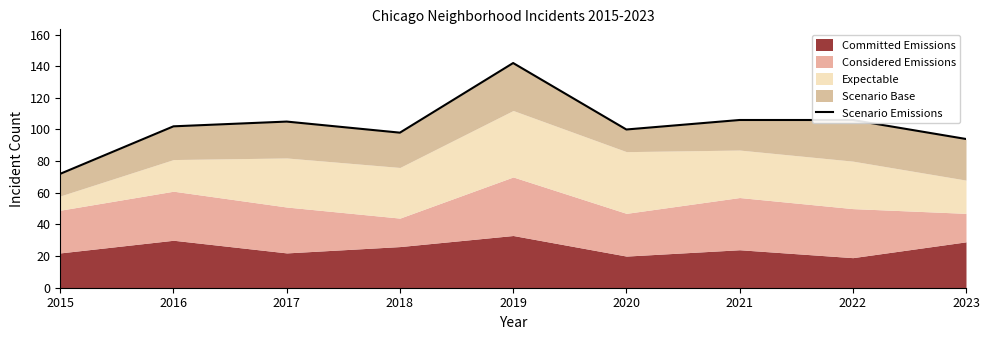

What is the sum of all values?

925